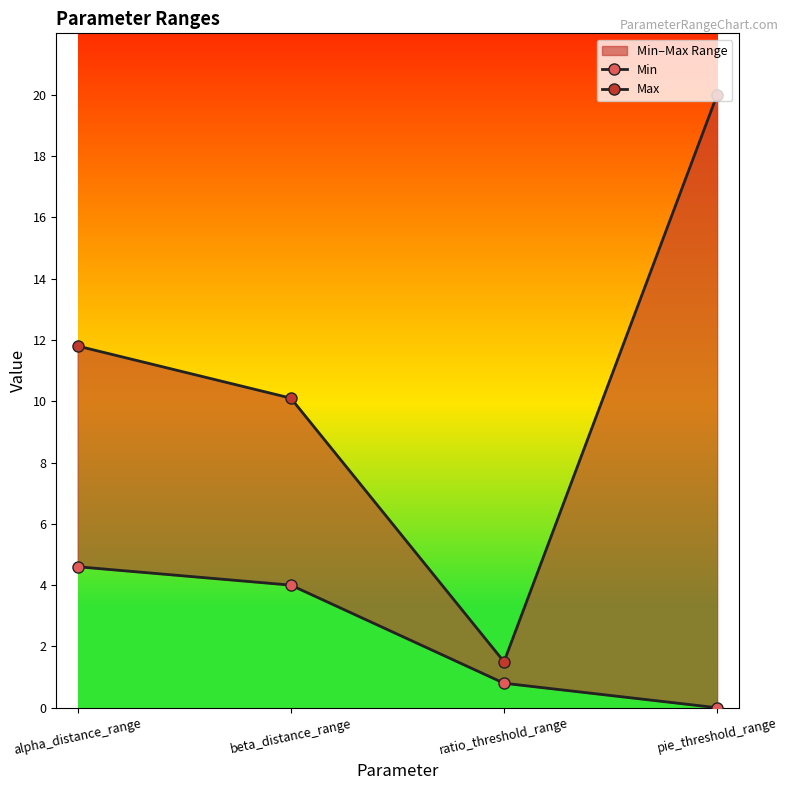

What is the spread (max minus min) of values at alpha_distance_range?

7.2